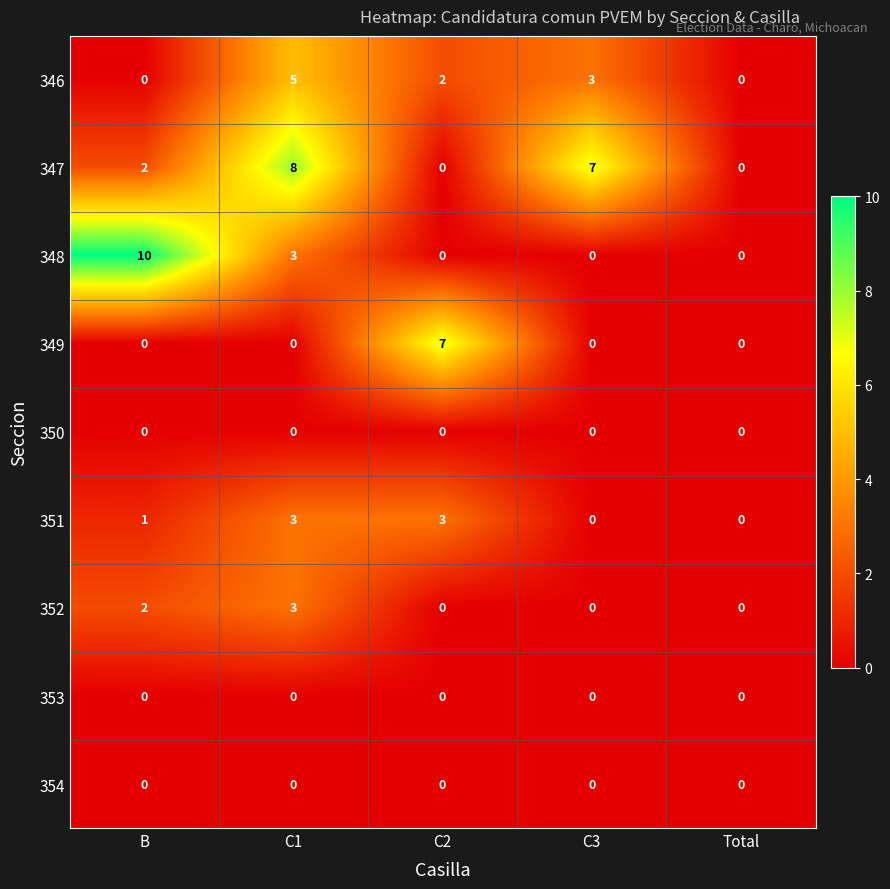

Which series changed the most between B and Total?

348